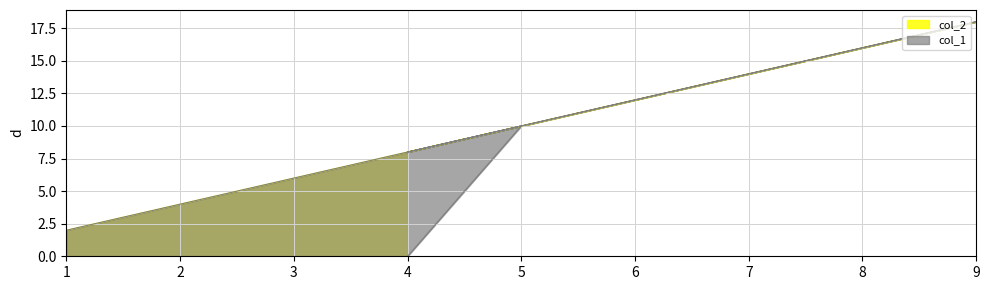

Between 1 and 9, which series saw the biggest shift?

col_2